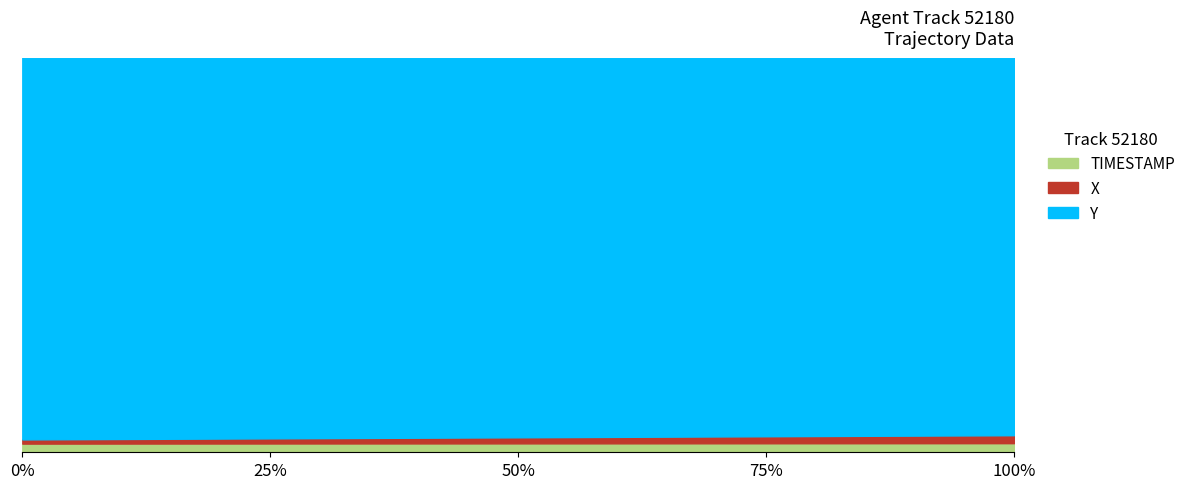

What is the minimum value for Y?

2733.5